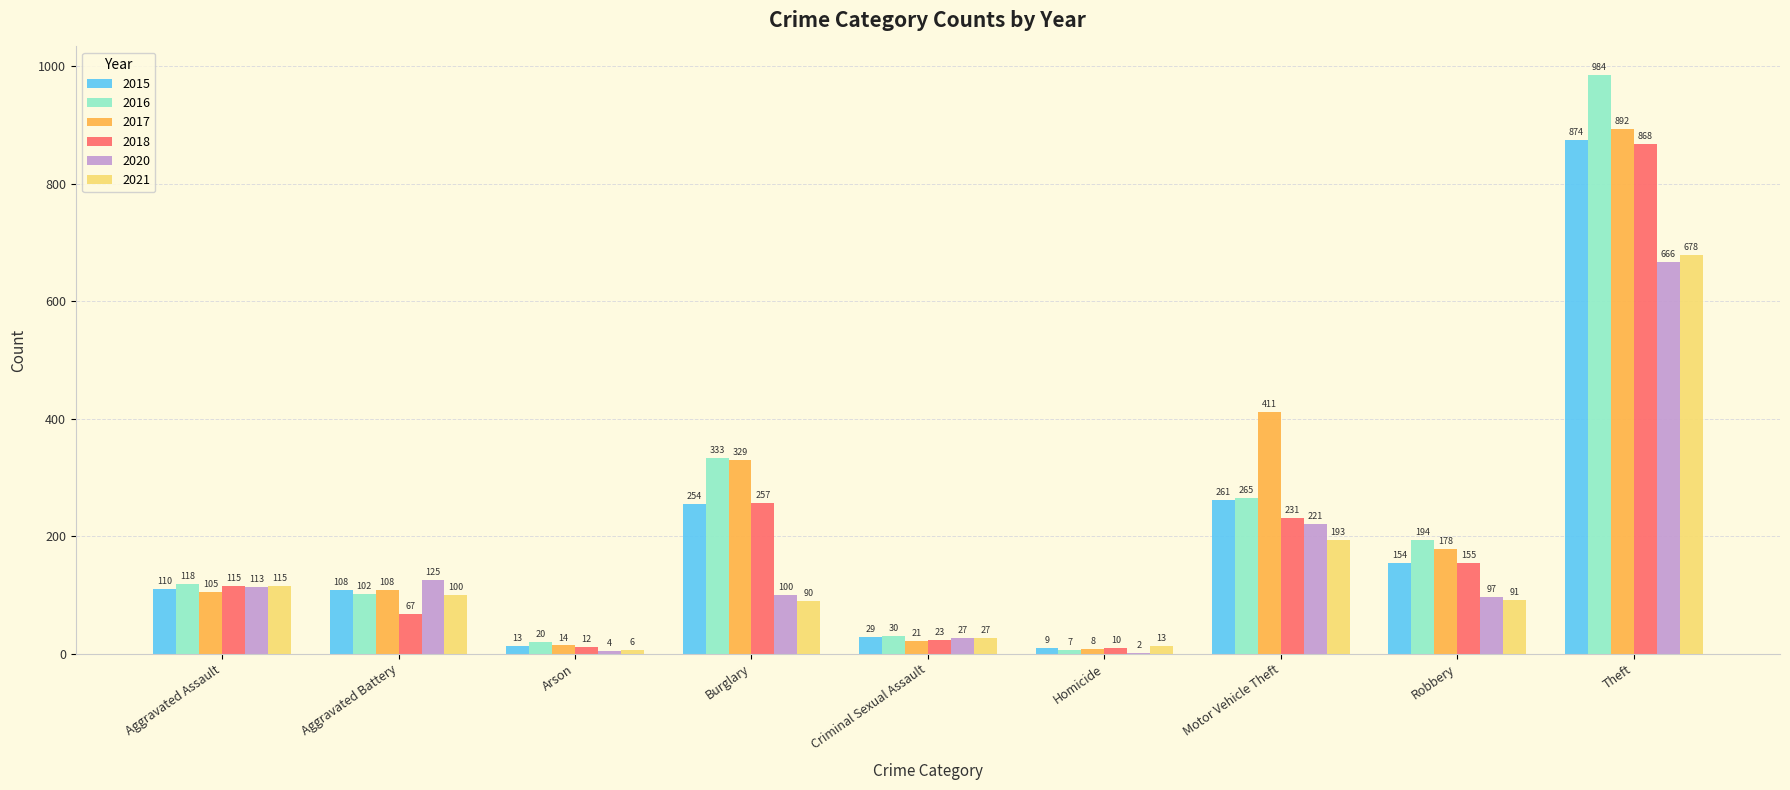

Where is 2017 nearest to the value 450?

Motor Vehicle Theft